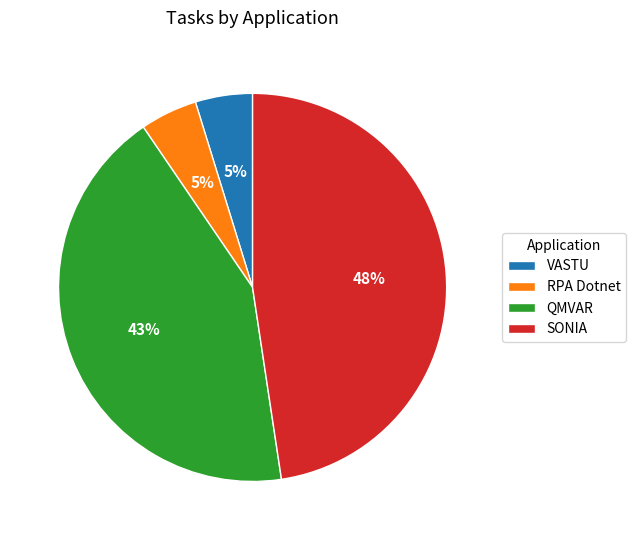

Is there a majority slice in this chart?

No